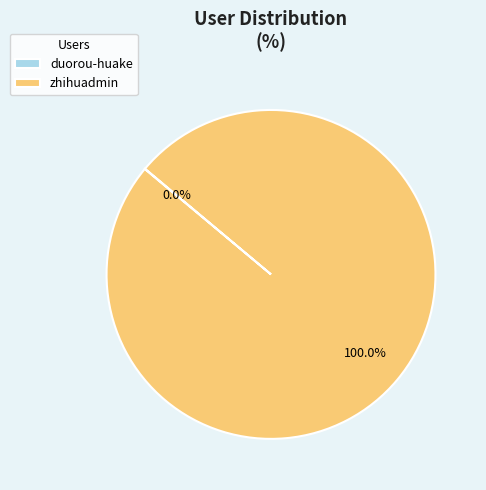

Does any single category account for the majority?

Yes